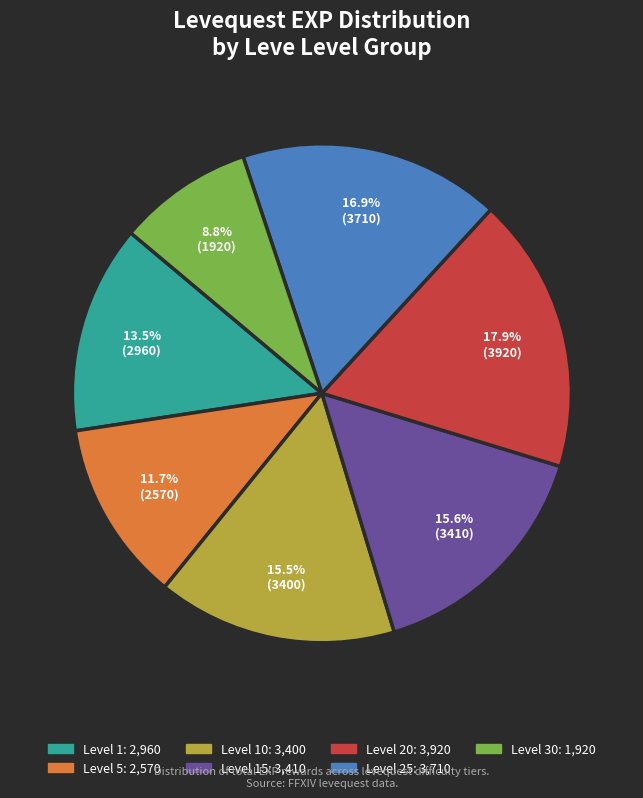

Is there a majority slice in this chart?

No